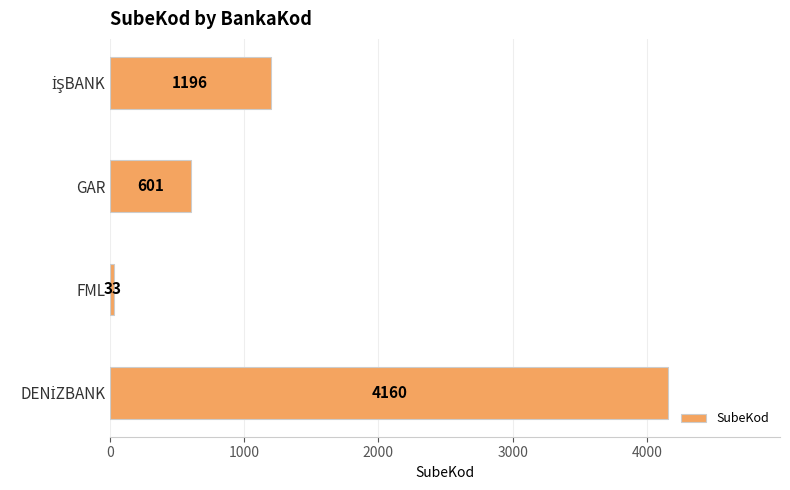

What is the maximum value shown in the chart?

4160